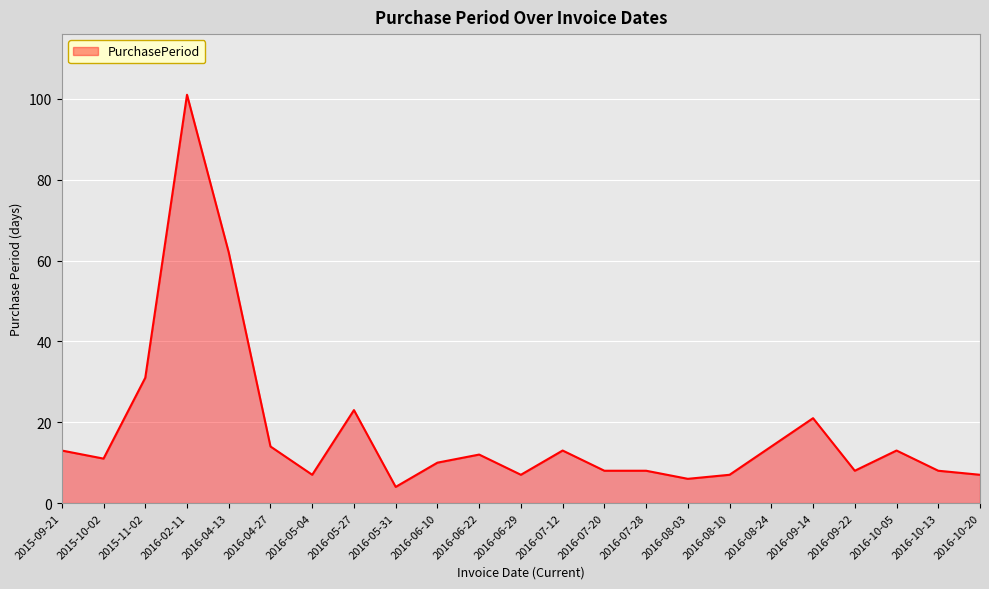

What is the difference between the values at 2016-08-10 and 2016-07-12?

6